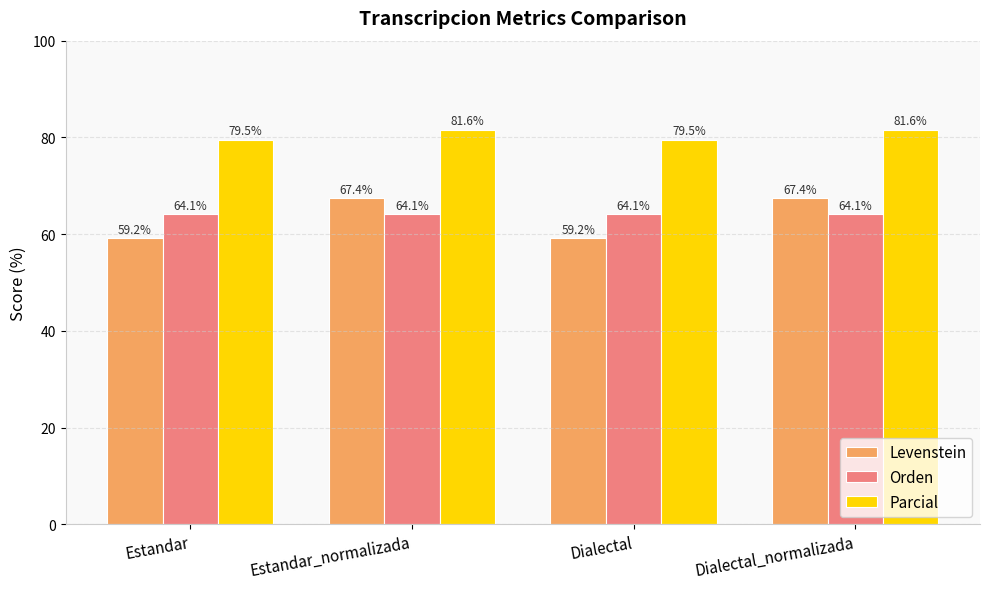

What value does the Orden series have at Estandar?

64.1